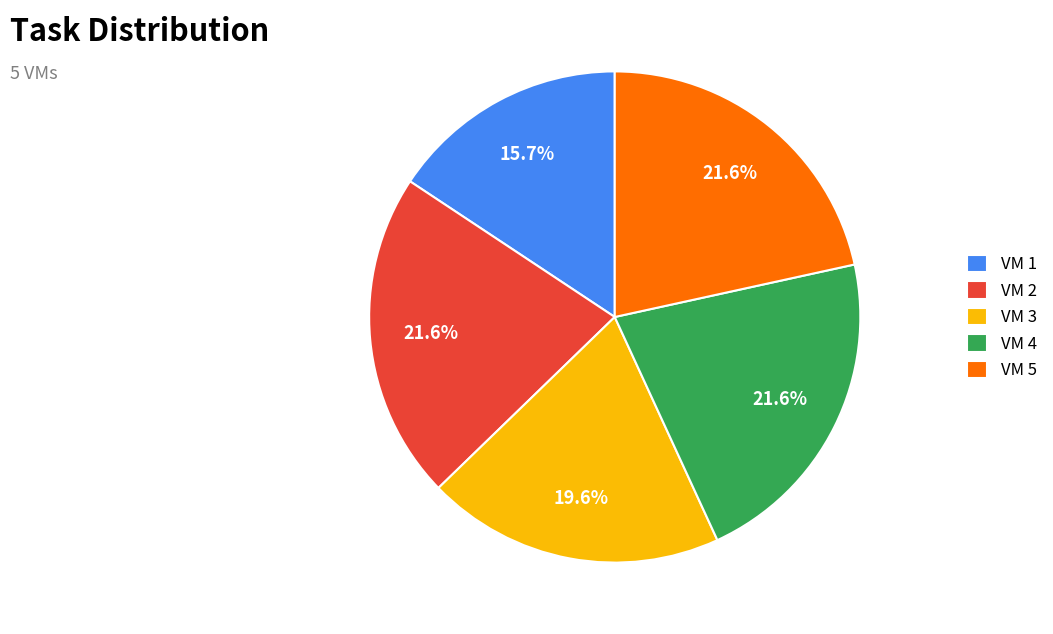

To the nearest percent, what is the combined percentage of VM 1 and VM 4?

37%